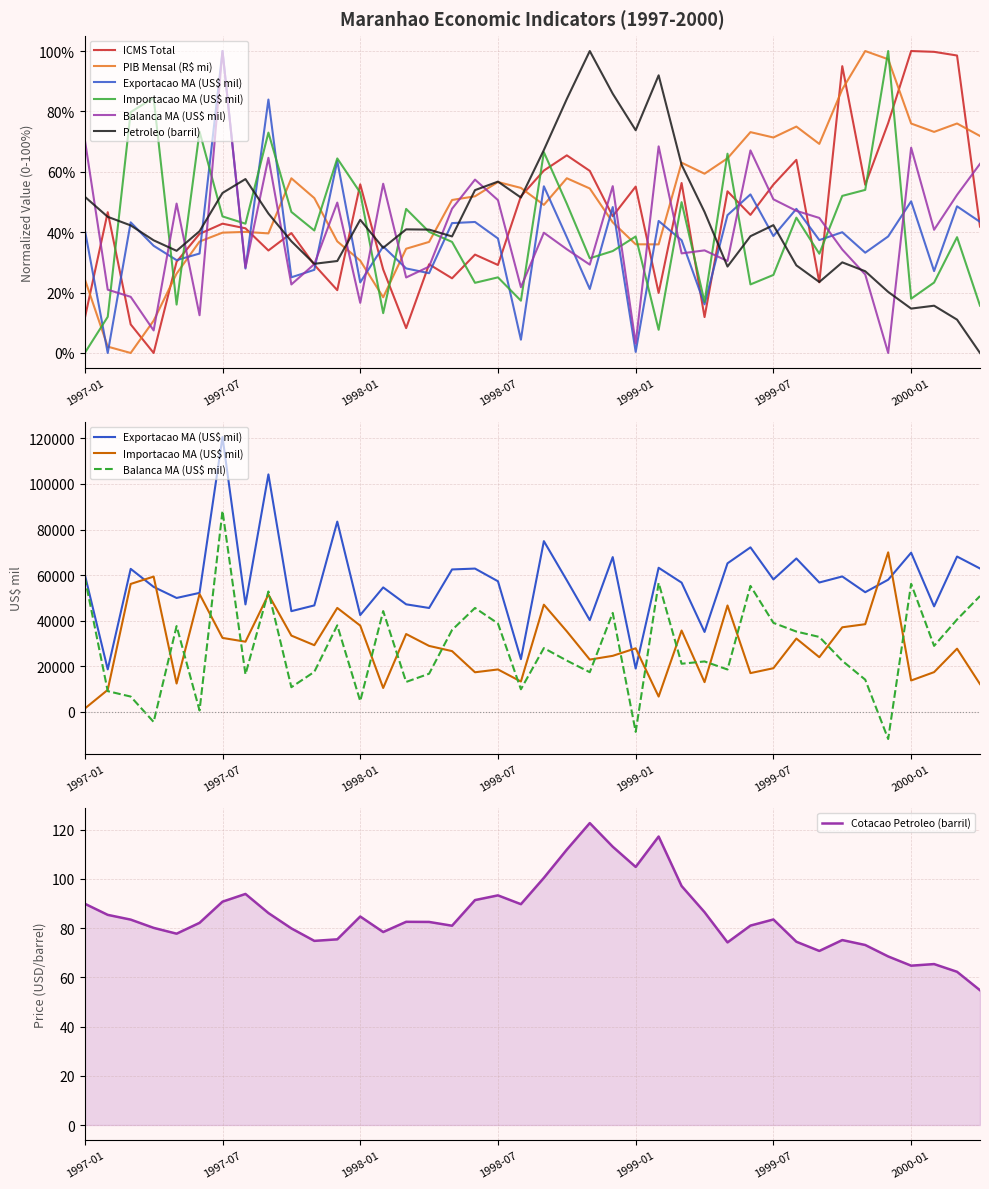

Is the value of ICMS_Total at 1997-12 greater than the value of Balanca_MA at 1998-12?

No